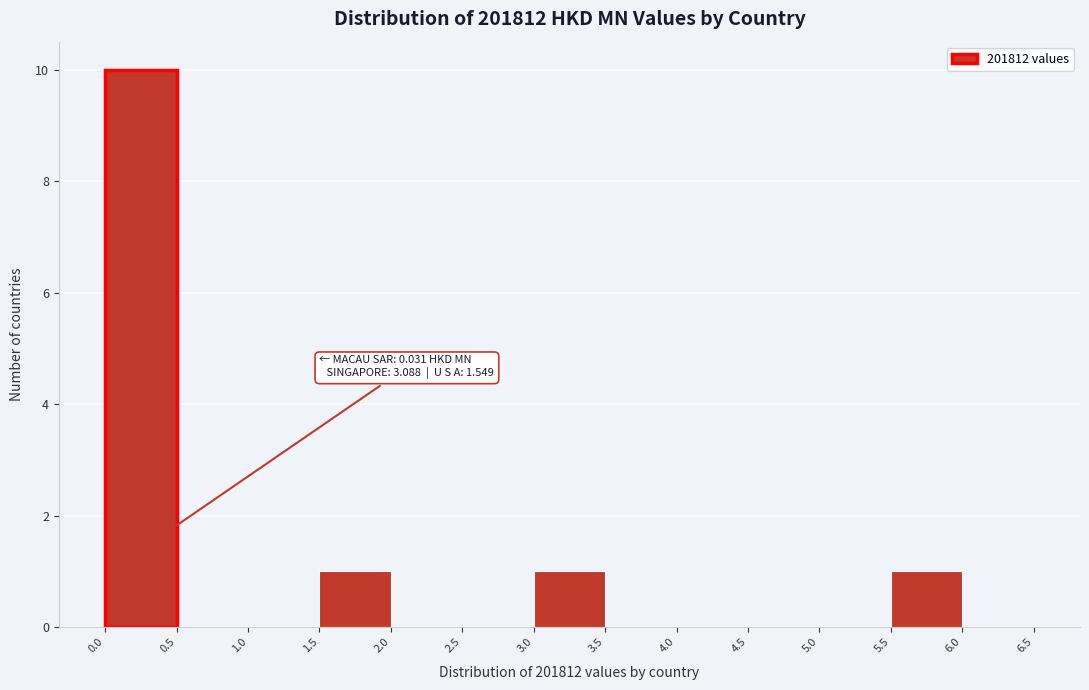

Which range on the x-axis has the tallest bar?

0.0 to 0.5